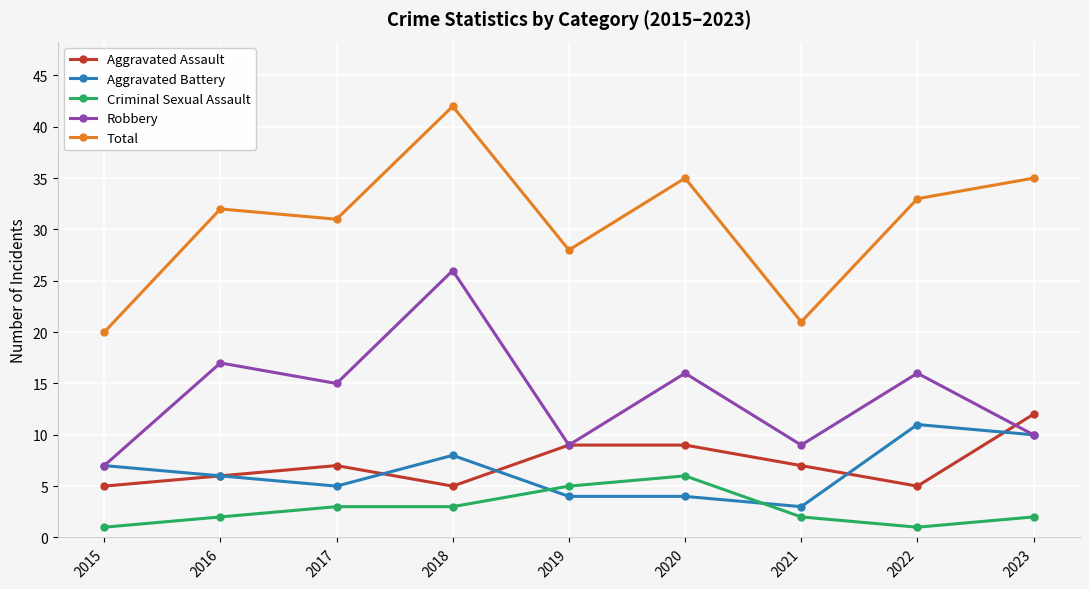

Which series changed the most between 2022 and 2023?

Aggravated Assault